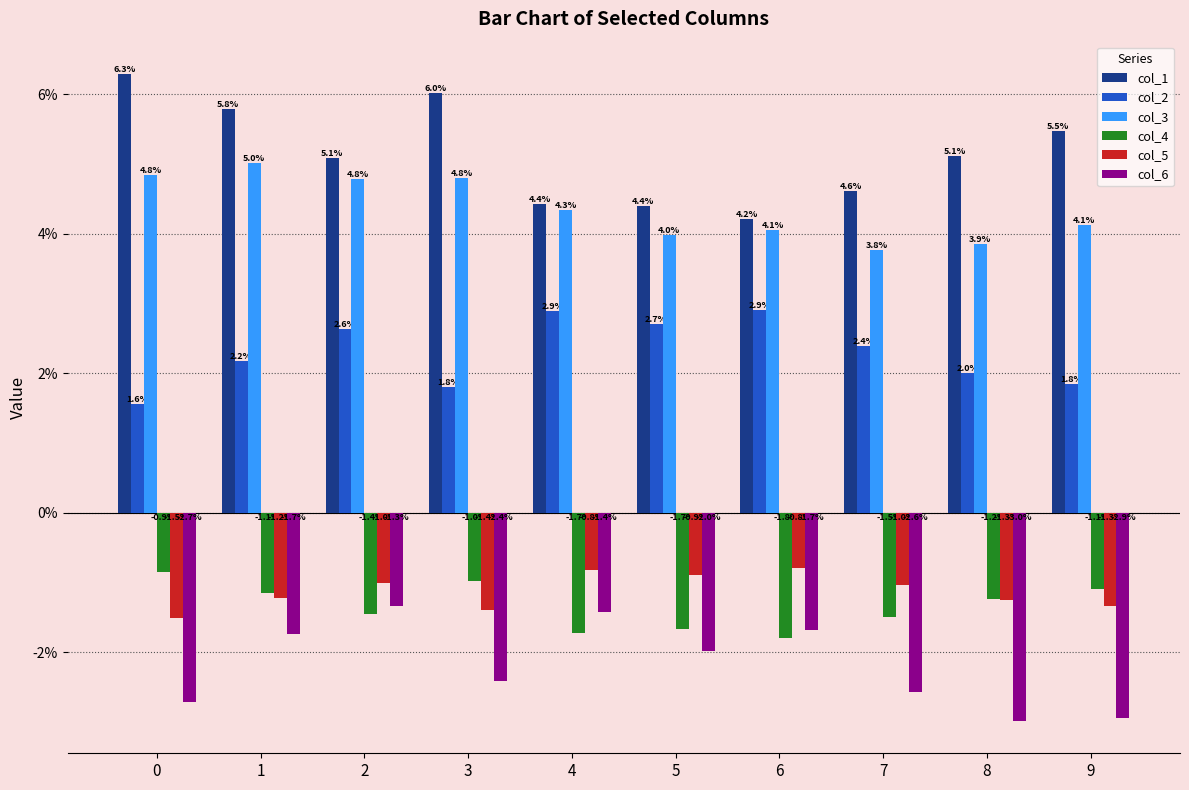

Are the bars grouped side by side (vs. stacked)?

Yes